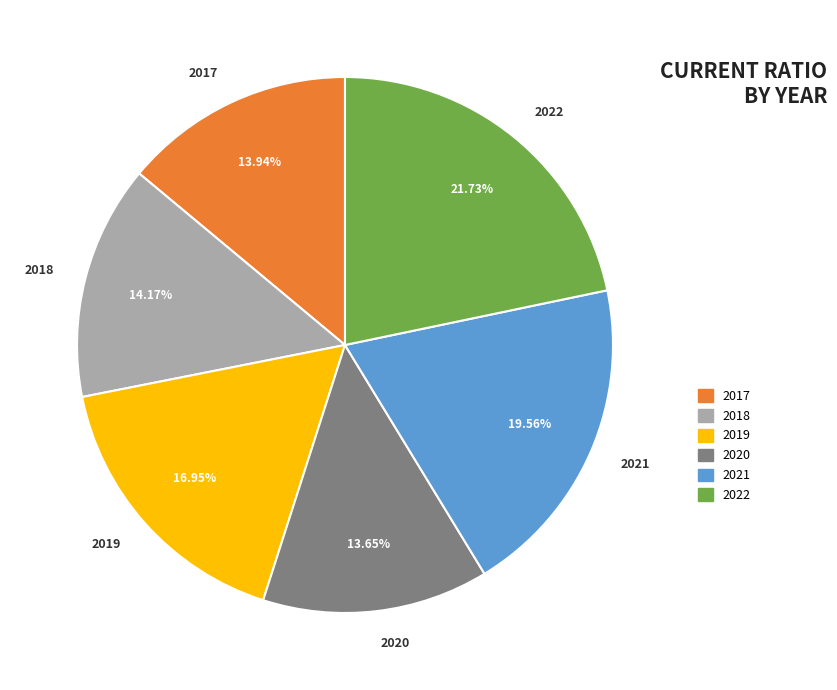

How many segments does this pie chart have?

6